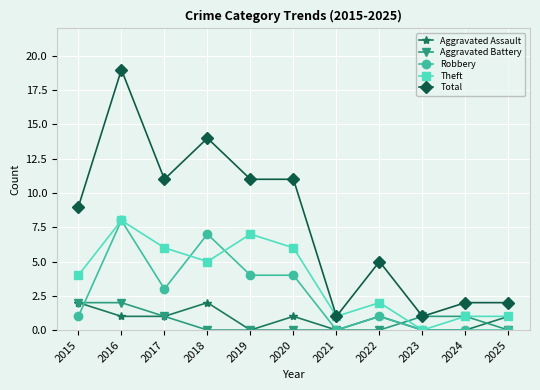

How many lines are shown in the chart?

5